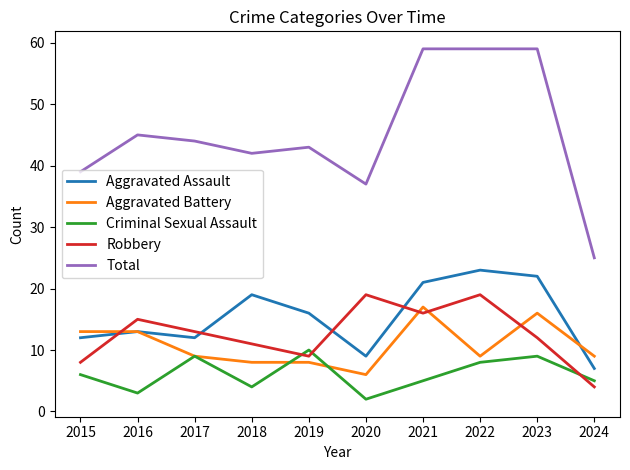

Which label corresponds to the smallest value in the chart?

2020